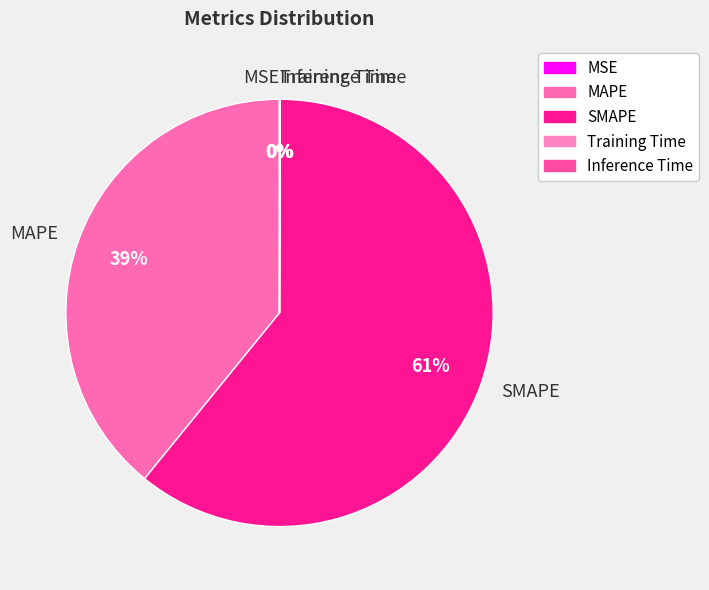

What is the ratio of the value at MAPE to the value at SMAPE?

0.6